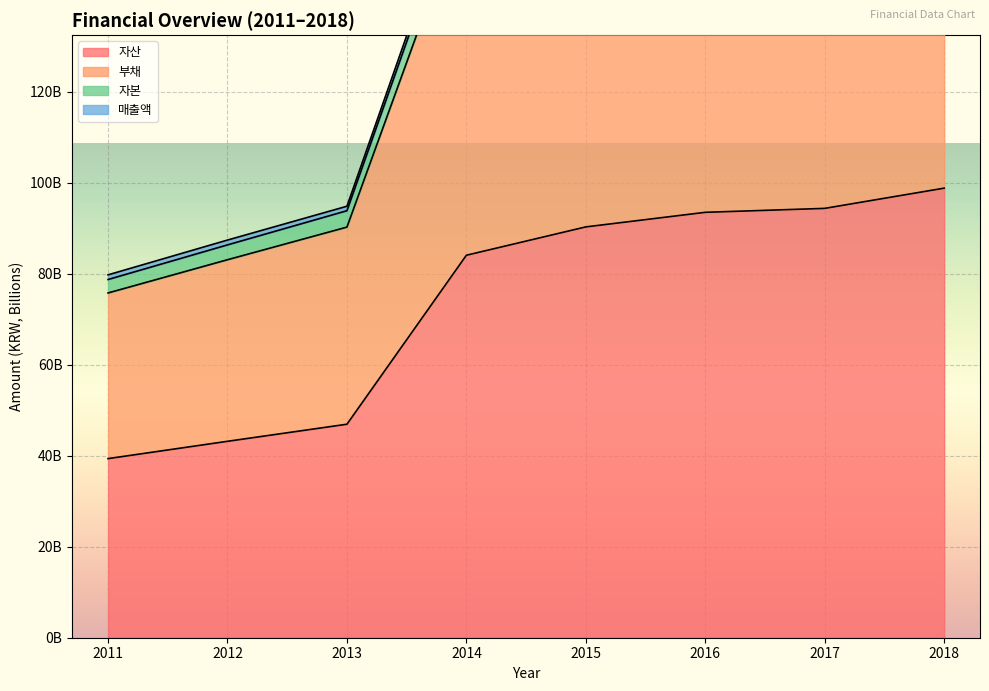

How many data points does each series have?

8